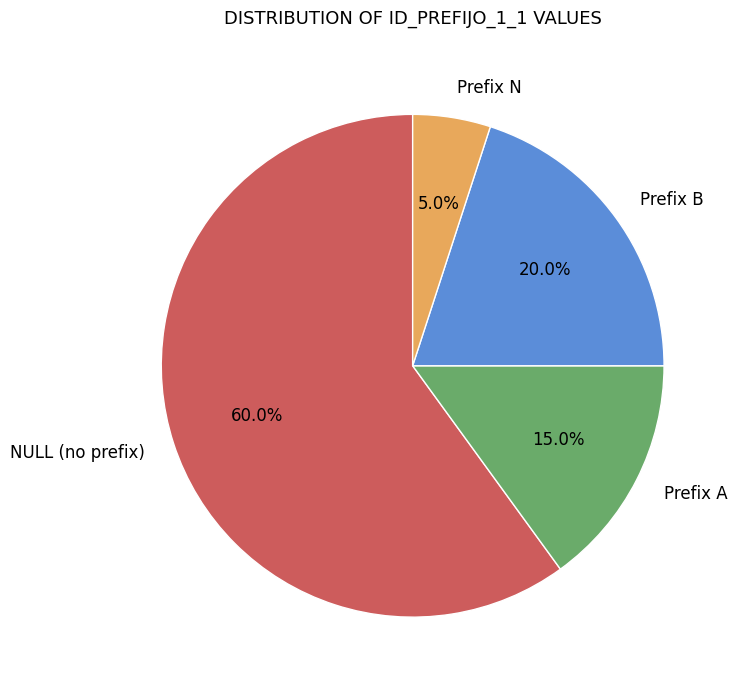

Which slice is the largest?

NULL (no prefix)